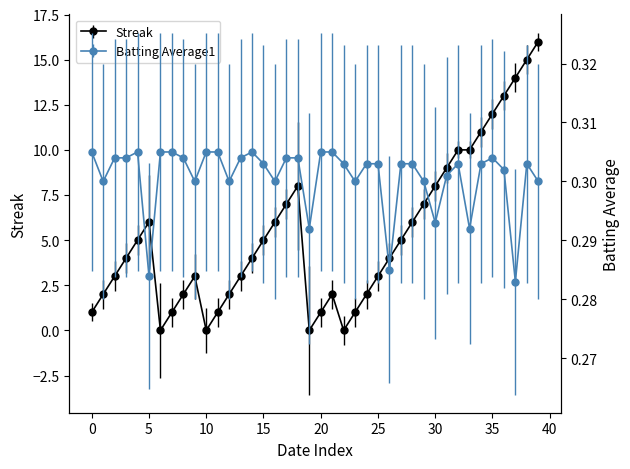

Reading left to right, extract all data points from this chart.

Streak: 1.0	2.0	3.0	4.0	5.0	6.0	0.0	1.0	2.0	3.0	0.0	1.0	2.0	3.0	4.0	5.0	6.0	7.0	8.0	0.0	1.0	2.0	0.0	1.0	2.0	3.0	4.0	5.0	6.0	7.0	8.0	9.0	10.0	10.0	11.0	12.0	13.0	14.0	15.0	16.0
Batting Average1: 0.3	0.3	0.3	0.3	0.3	0.3	0.3	0.3	0.3	0.3	0.3	0.3	0.3	0.3	0.3	0.3	0.3	0.3	0.3	0.3	0.3	0.3	0.3	0.3	0.3	0.3	0.3	0.3	0.3	0.3	0.3	0.3	0.3	0.3	0.3	0.3	0.3	0.3	0.3	0.3